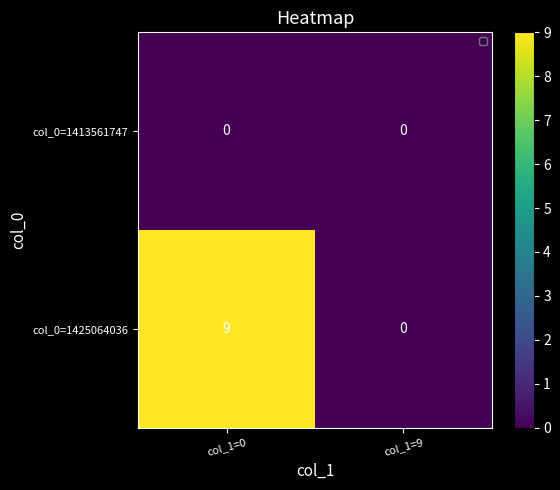

At which category is the sum across all series the highest?

col_1=0